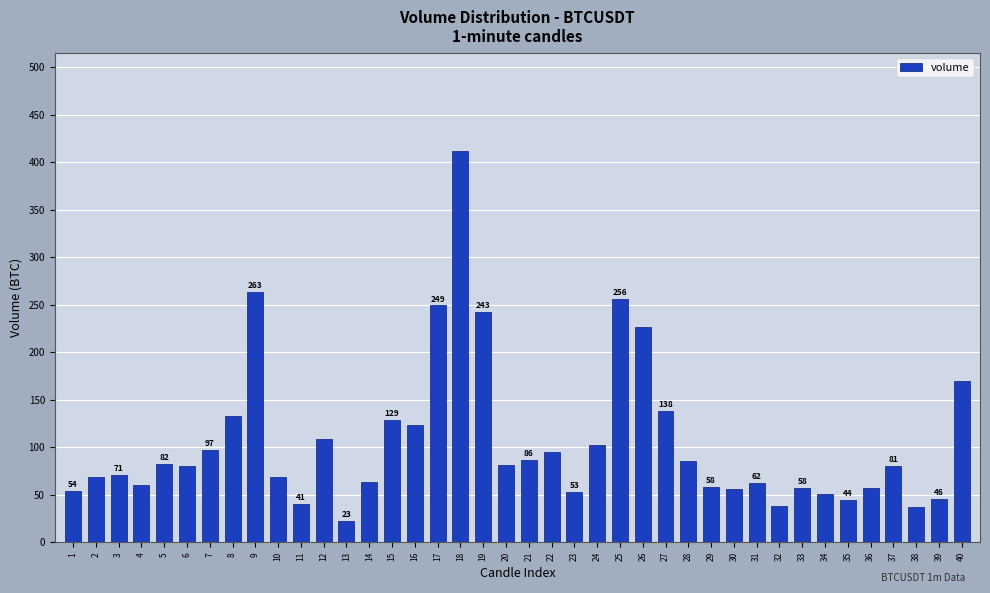

At which category does the chart reach its minimum across all series?

13